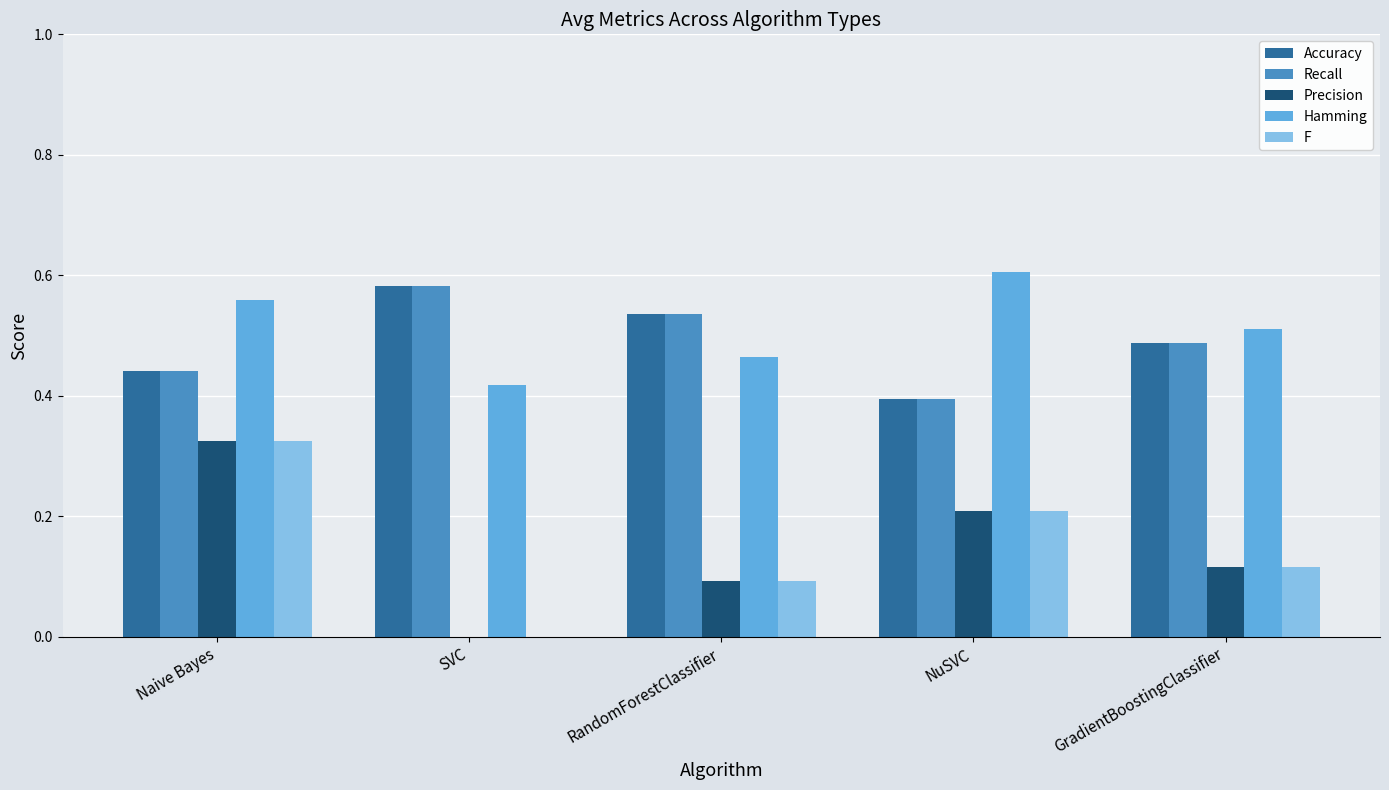

How many groups of bars are there?

5